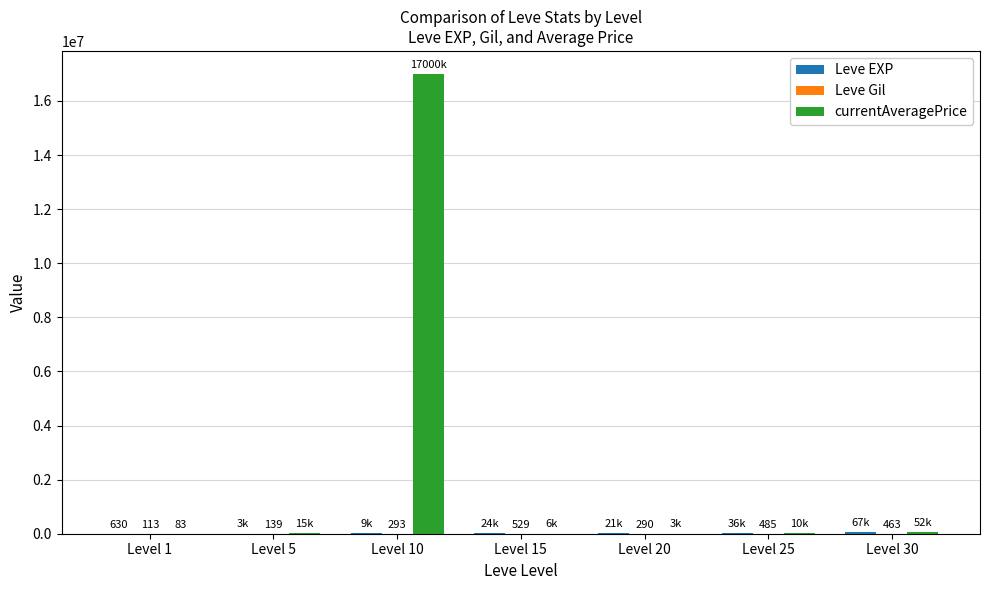

Which category has the highest value across all series?

Level 10